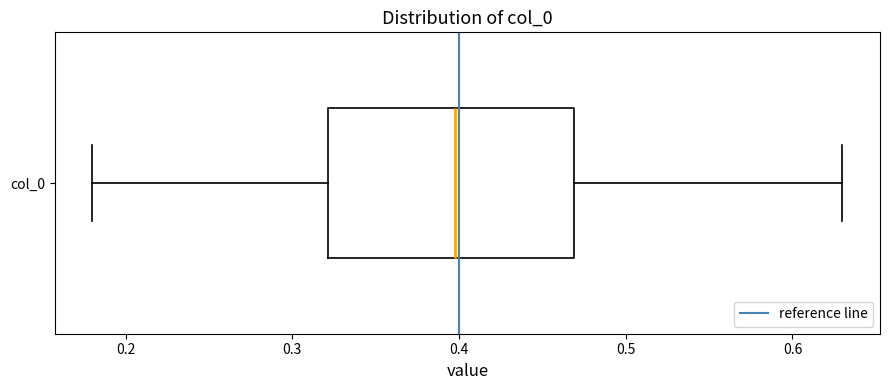

Read this box plot against the x-axis: the position of the median line, the range covered by the box, and the ends of both whiskers. The values are not printed on the chart, so give them approximately, as read against the axis.

median 0.40, box 0.32 to 0.47, whiskers 0.18 to 0.63